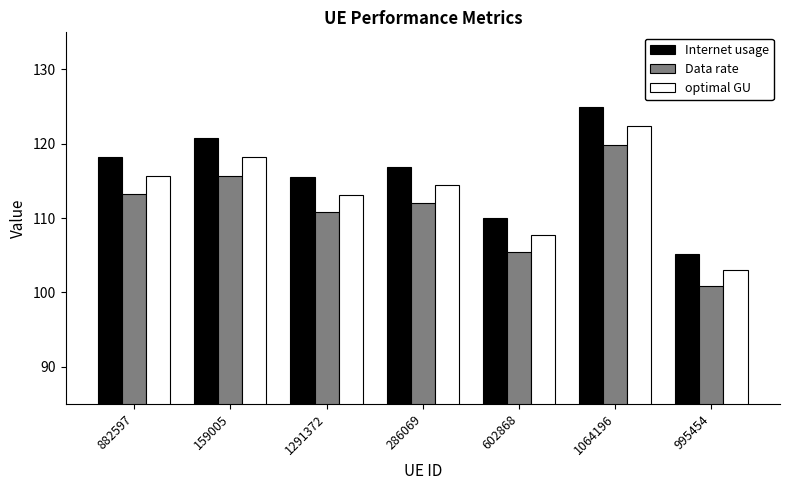

The value of Data rate at 882597 is 44.7. True or false?

False